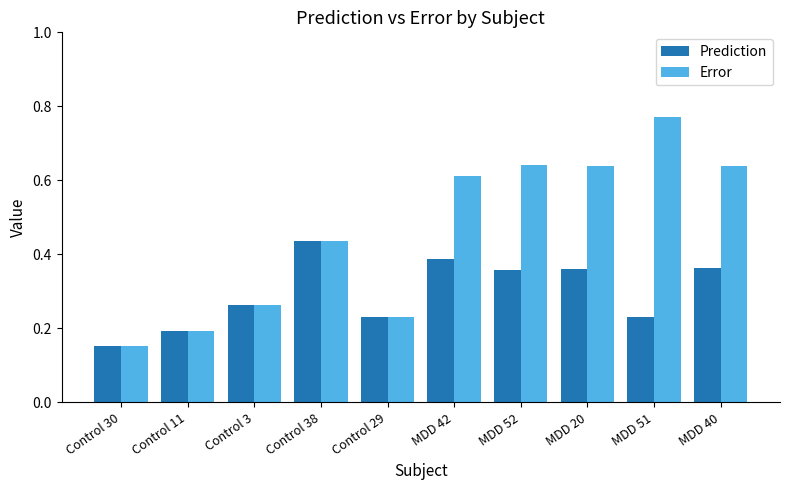

Which series has the largest range (max minus min)?

Error